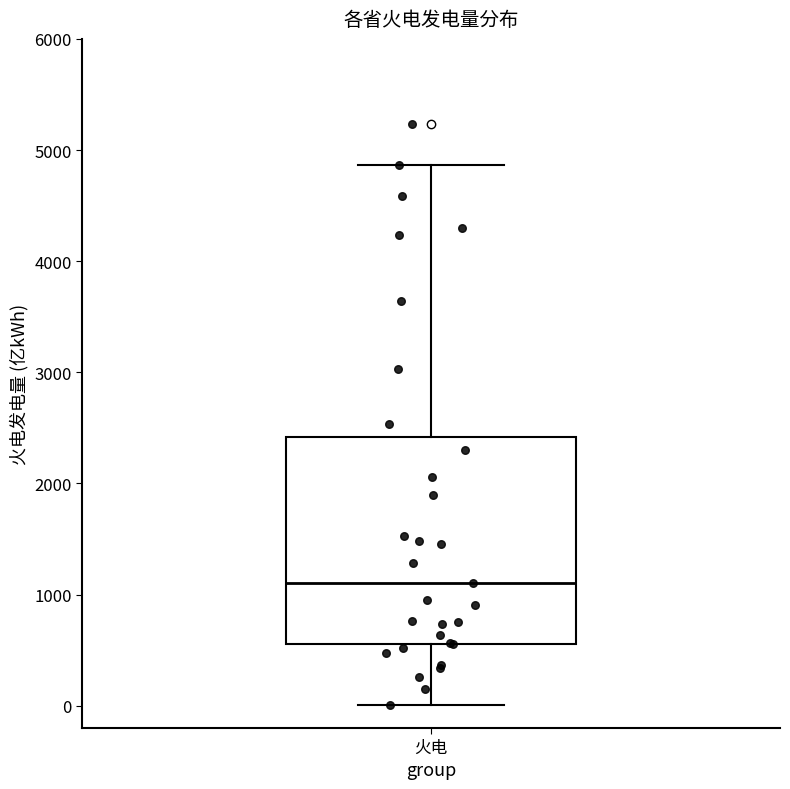

Where is the lower edge of the box for 火电 on the y-axis? The values are not printed on the chart, so give them approximately, as read against the axis.

600